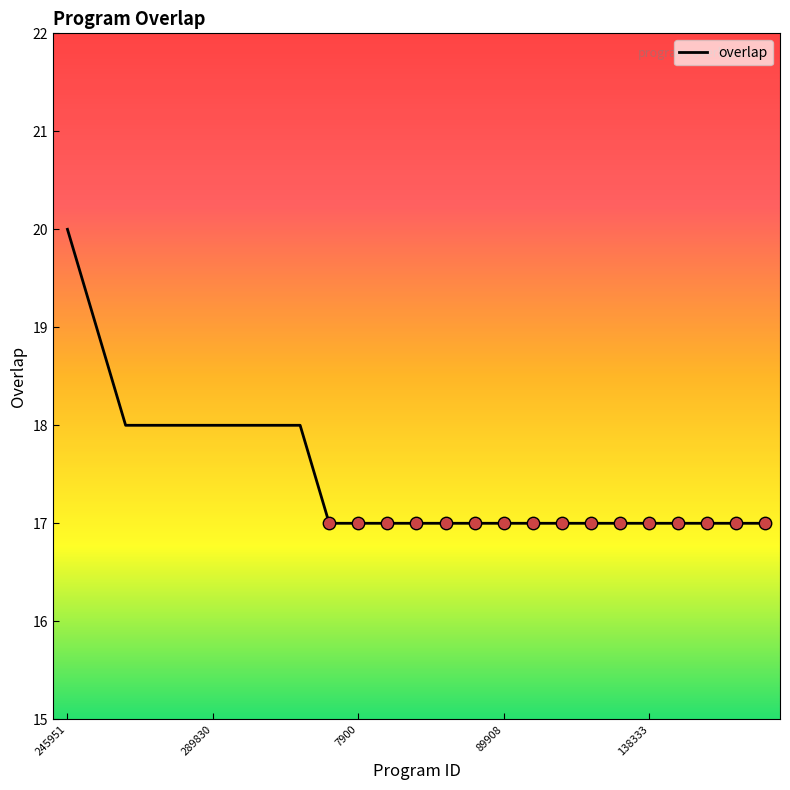

What is the difference between the maximum and minimum values?

3